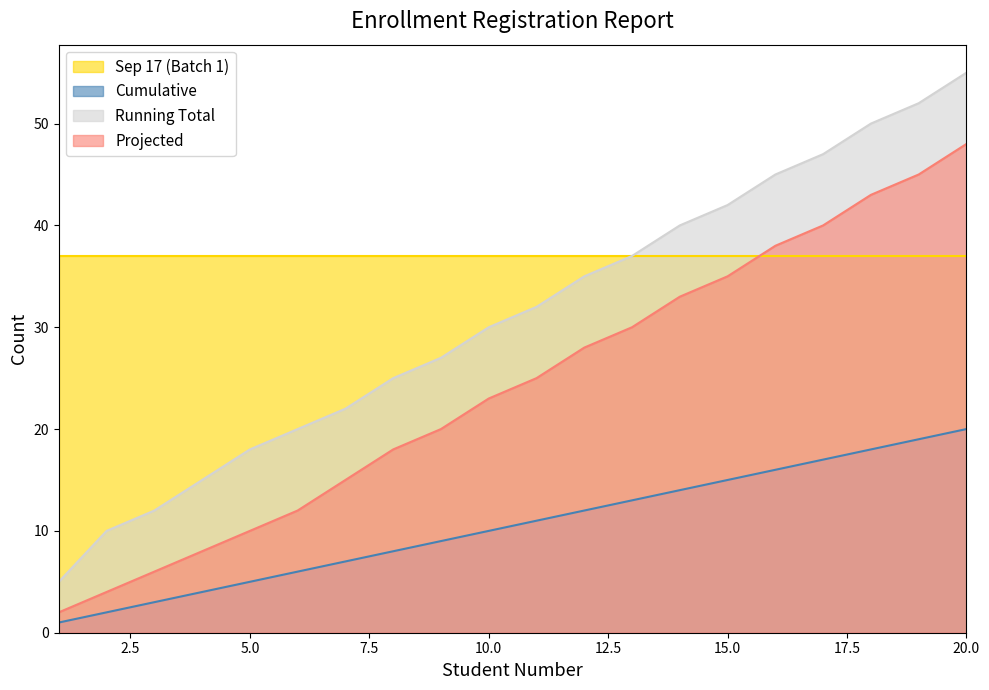

True or false: Running Total and Projected cross at least once.

False